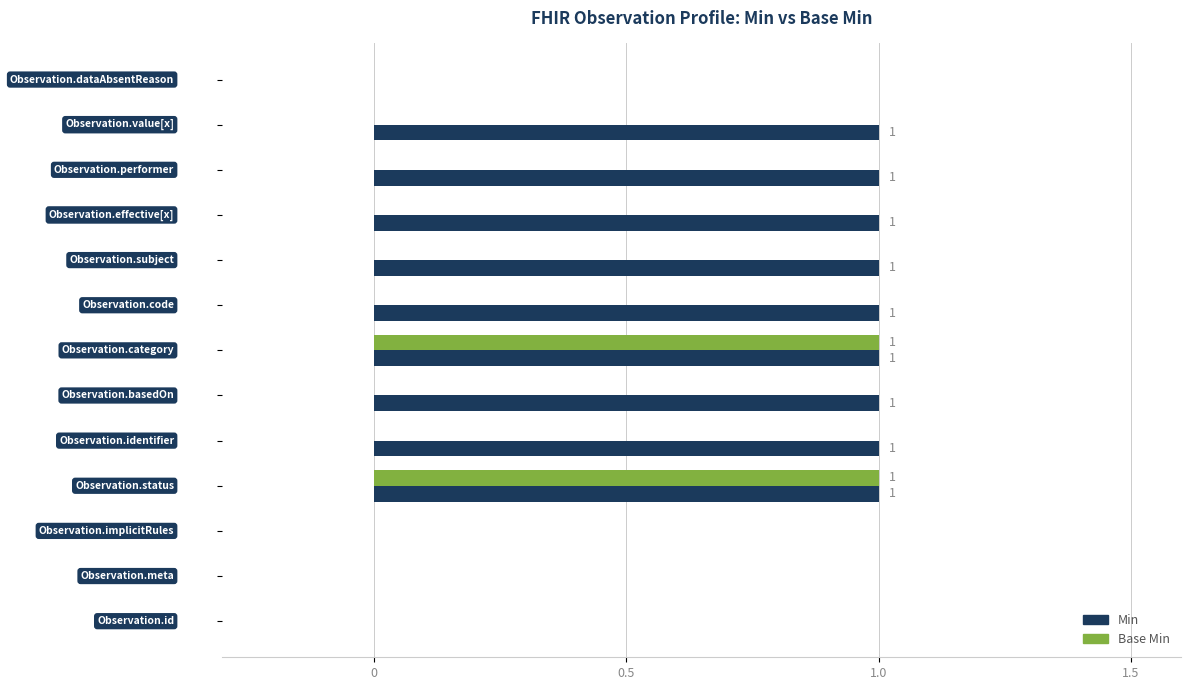

What are all the series names shown in the legend?

Min, Base Min